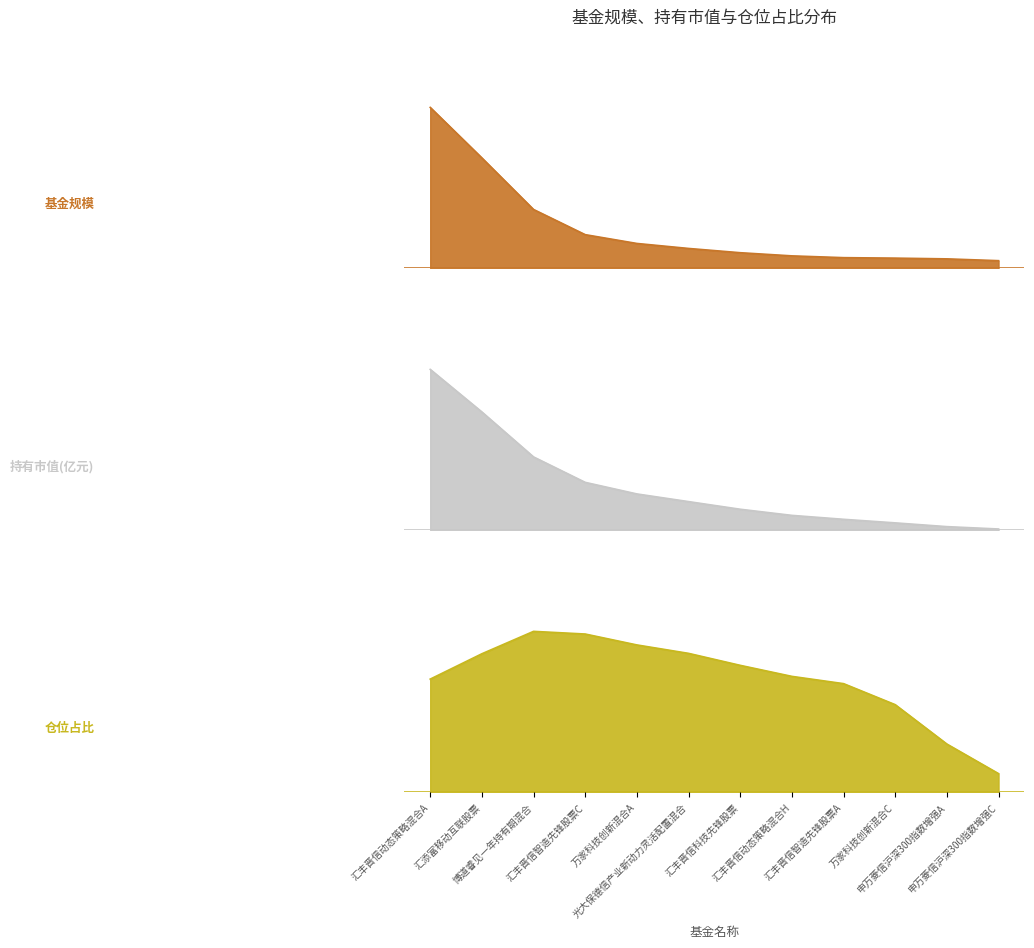

Which series has the largest range (max minus min)?

基金规模